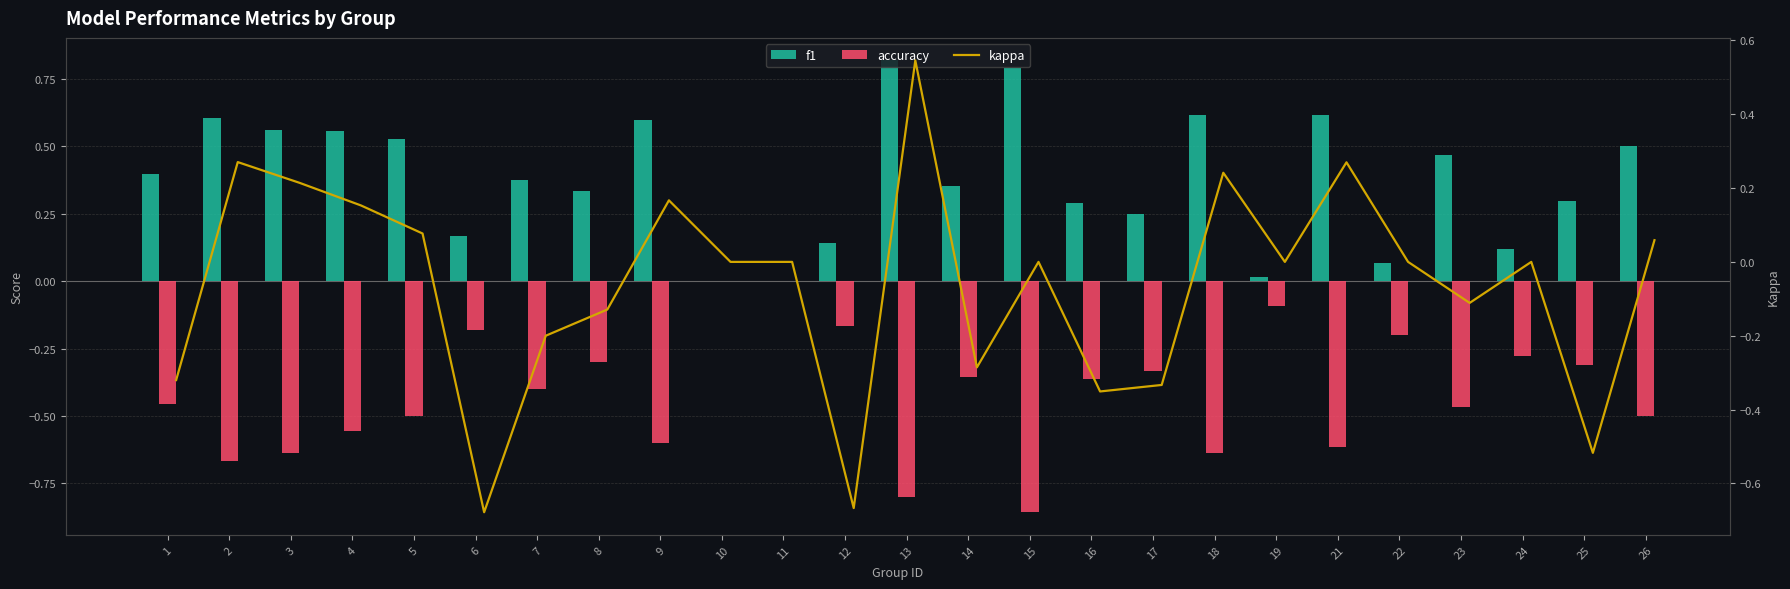

Which series has the largest range (max minus min)?

kappa